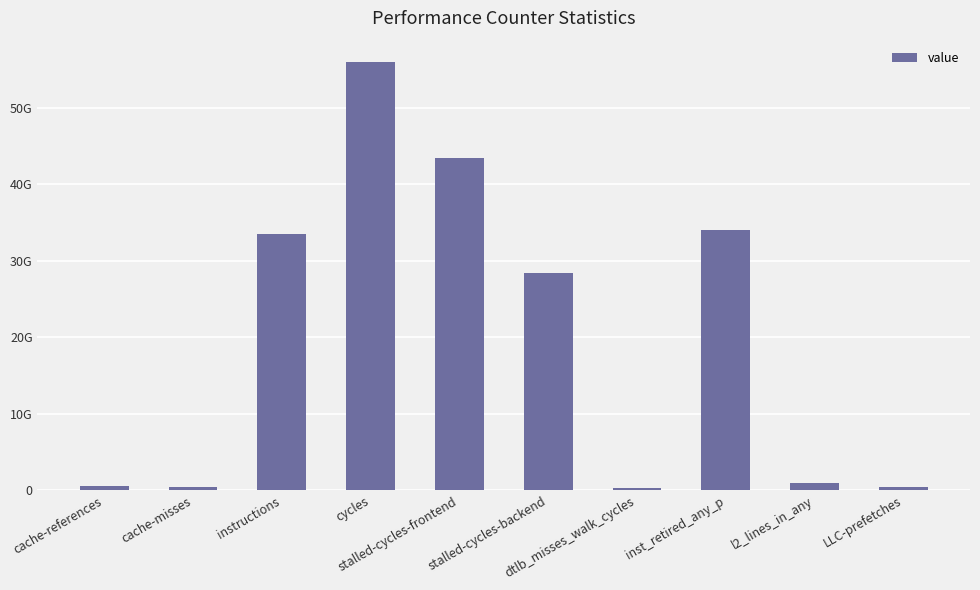

Does the chart contain stacked bars?

No